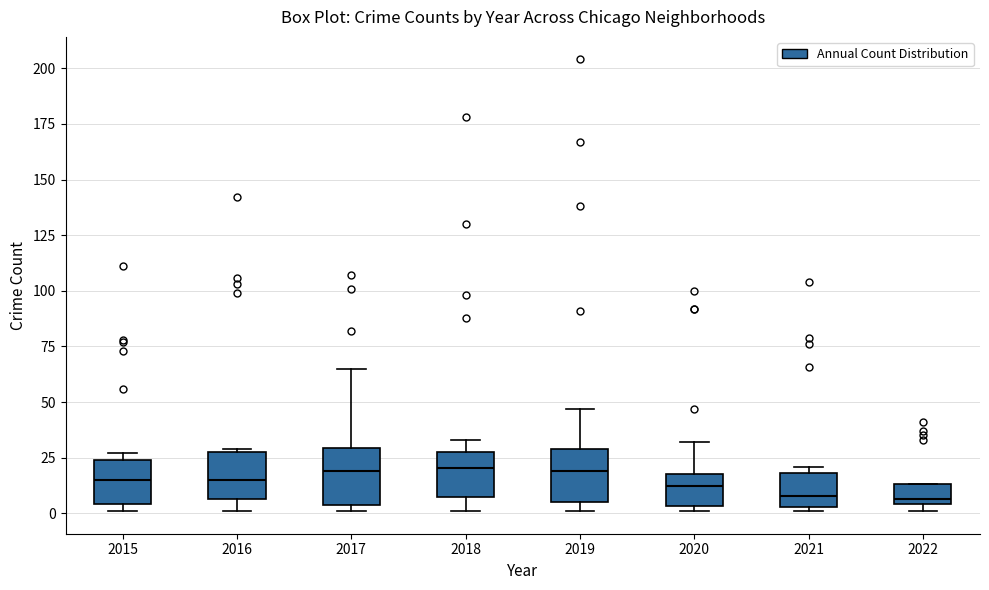

Reading left to right, transcribe this box plot: for each box, give where its median line is, the range the box spans, and where its two whiskers end, as read against the y-axis. The values are not printed on the chart, so give them approximately, as read against the axis.

2015: median 15, box 5 to 25, whiskers 0 to 25 (just above the box's upper edge)
2016: median 15, box 5 to 30, whiskers 0 to 30
2017: median 20, box 5 to 30, whiskers 0 to 65
2018: median 20, box 5 to 30, whiskers 0 to 35
2019: median 20, box 5 to 30, whiskers 0 to 45
2020: median 15, box 5 to 20, whiskers 0 to 30
2021: median 10, box 5 to 20, whiskers 0 to 20 (just above the box's upper edge)
2022: median 5 (just above the box's lower edge), box 5 to 15, whiskers 0 to 15